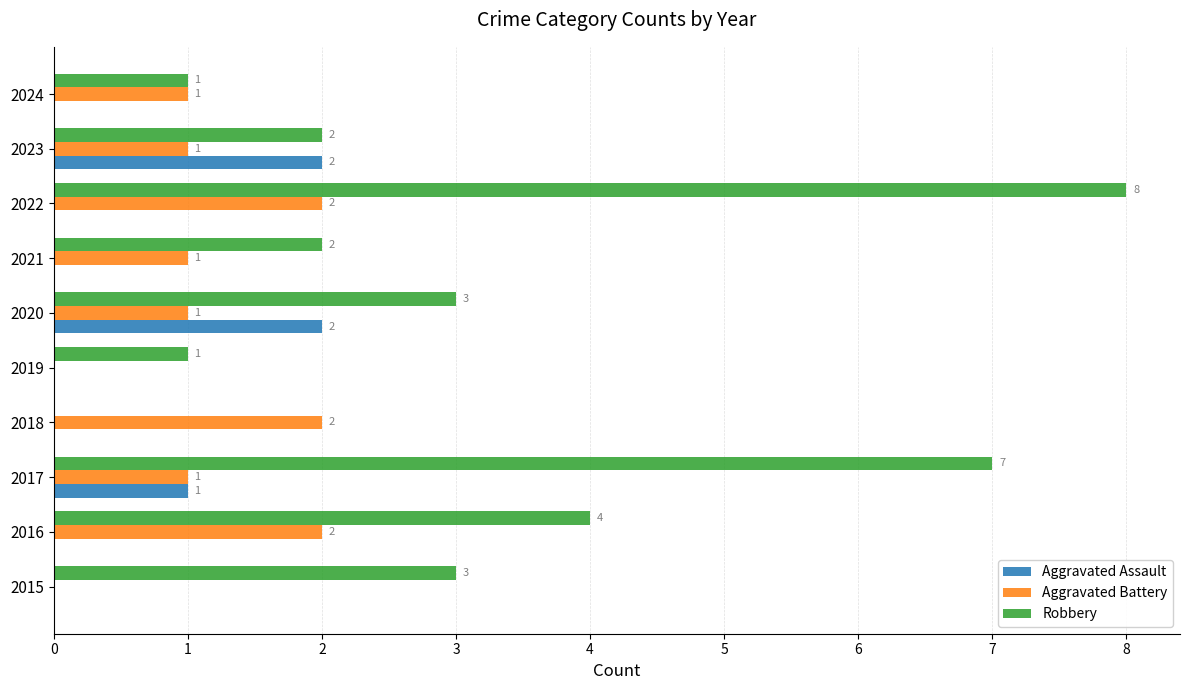

What is the highest value of the Aggravated Assault series?

2